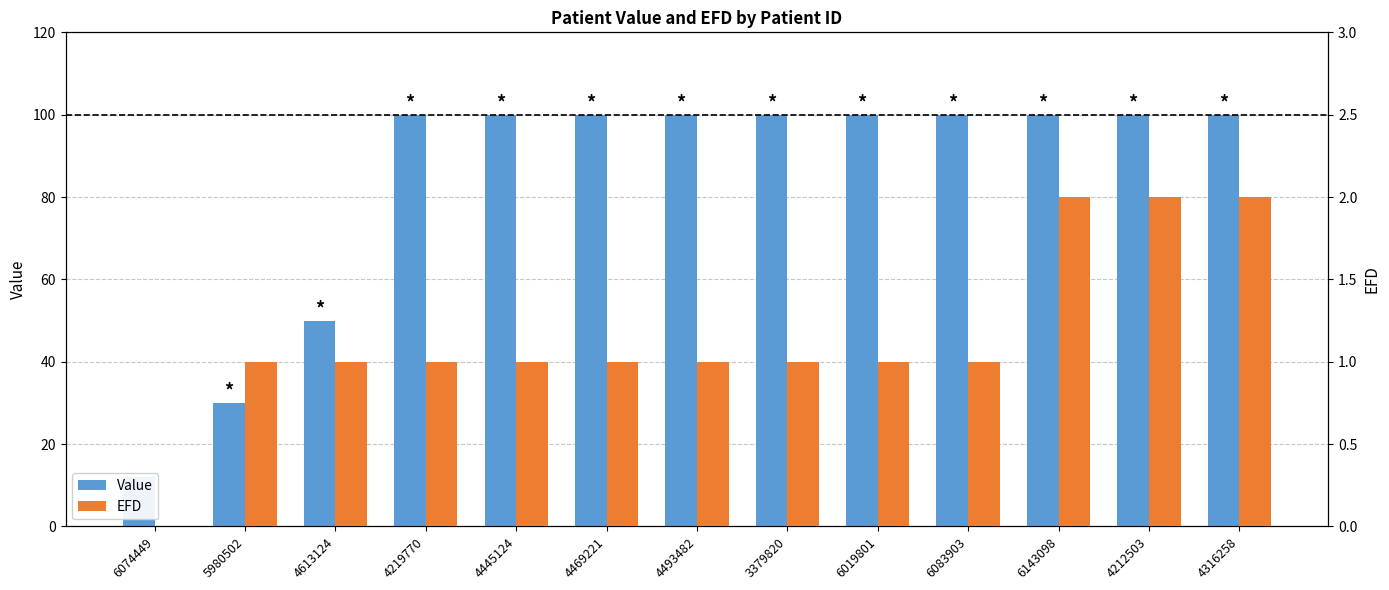

Which series changed the most between 4613124 and 4219770?

Value